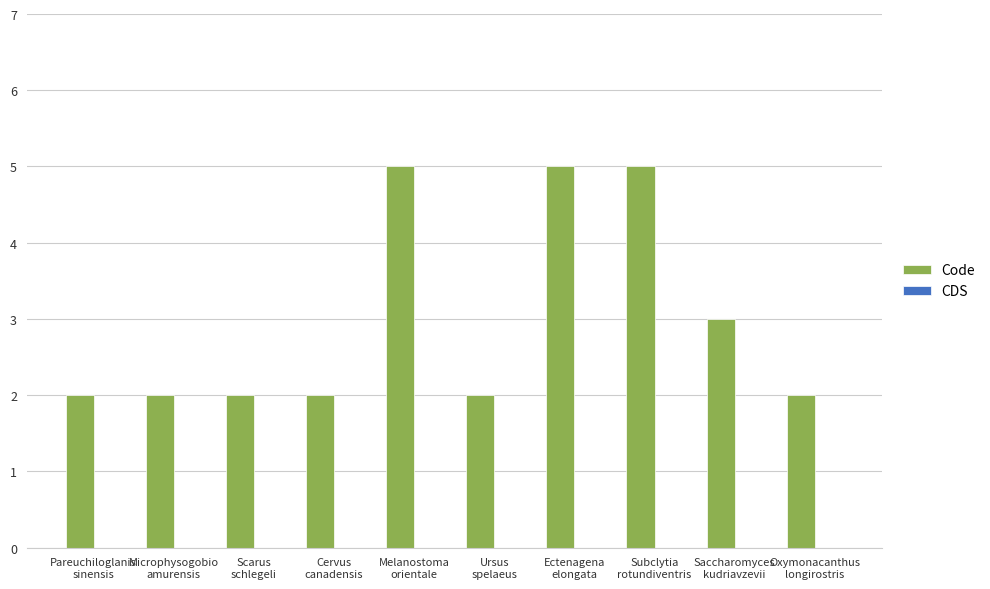

What is the label of the 6th bar from the right?

Melanostoma
orientale